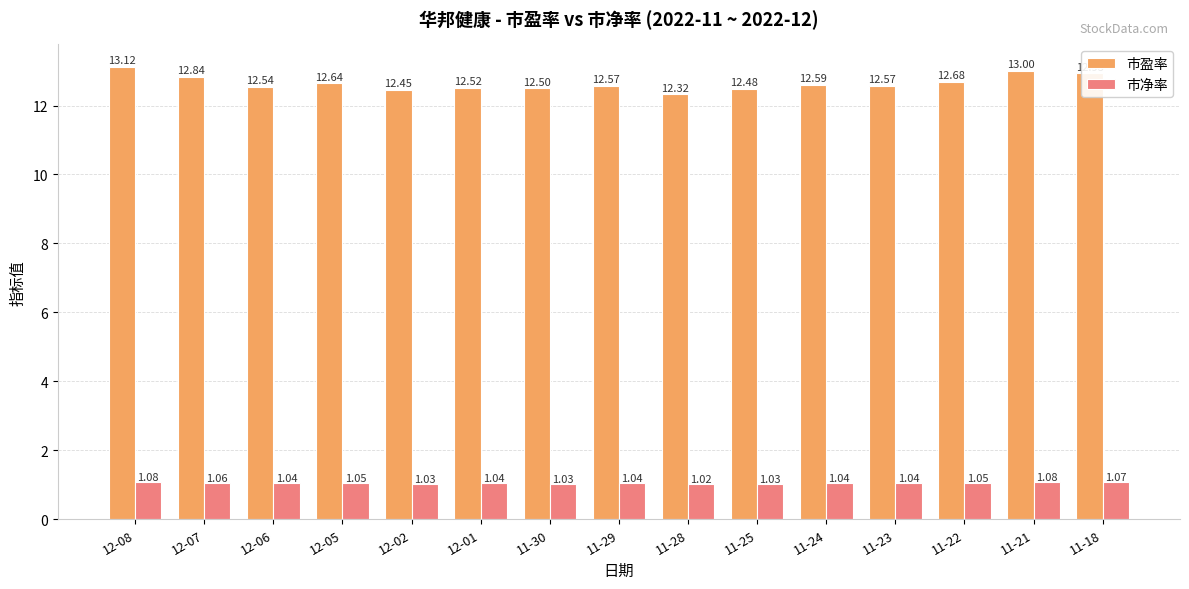

Rank the series by their maximum value, from lowest to highest.

市净率, 市盈率